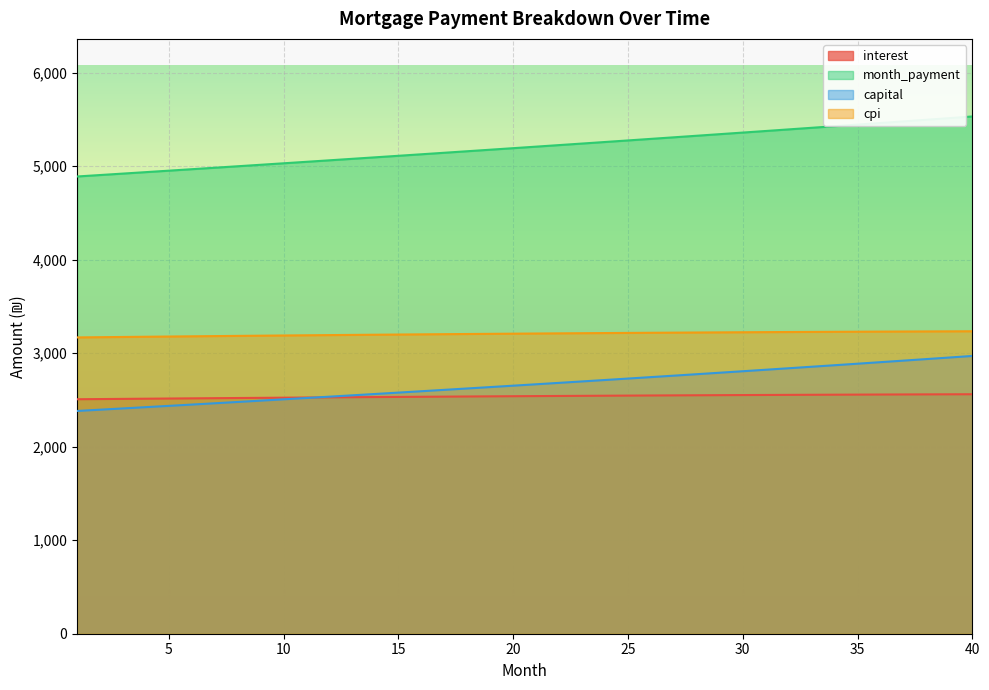

True or false: capital has a value of 4311.5 at 29.

False